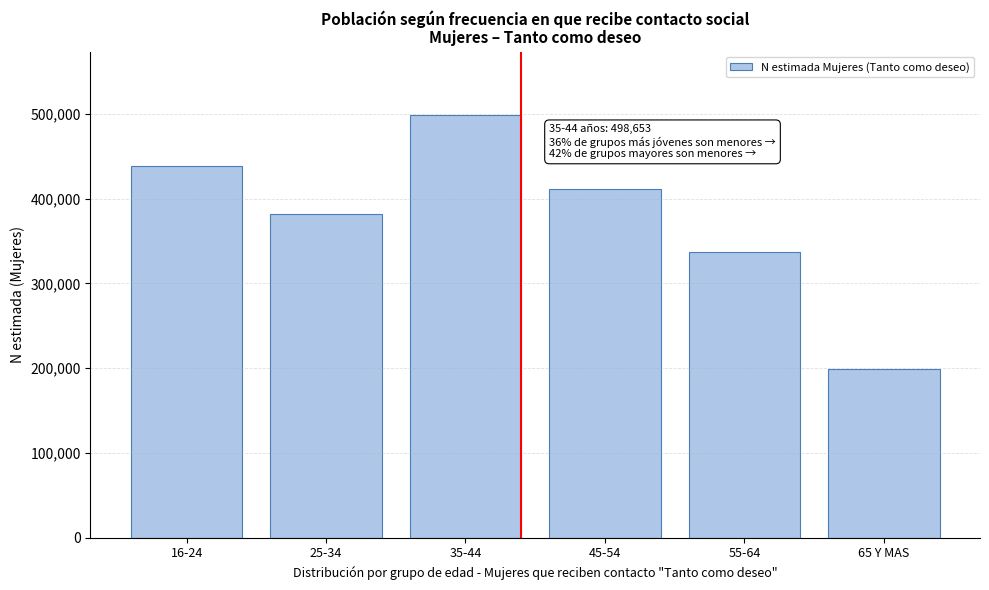

Reading left to right, transcribe all the data shown in this chart.

437973	381997	498653	411409	336857	199577